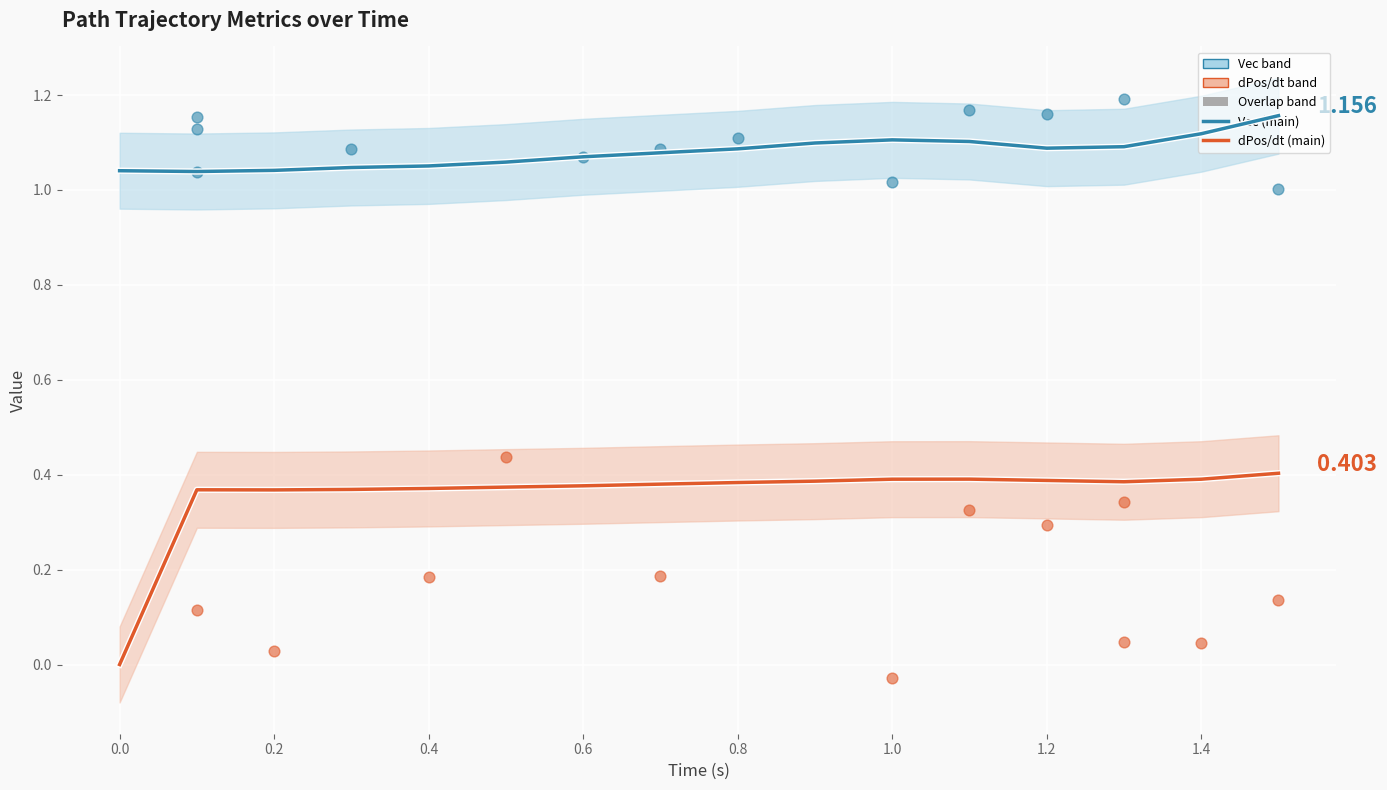

Which series contains the highest Y value?

Vec